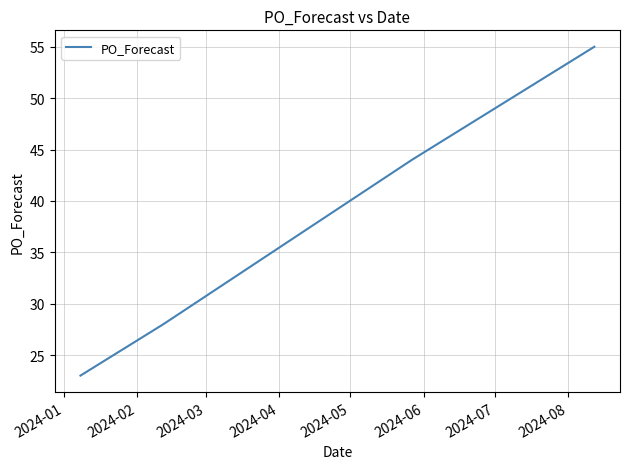

What is the smallest value displayed?

23